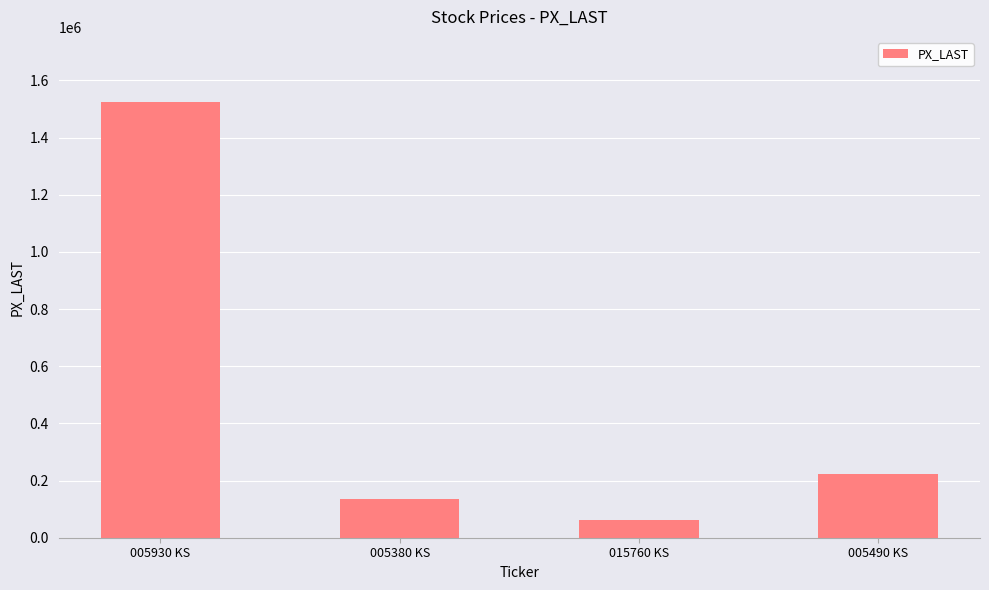

The chart shows a value of 297800 at 005490 KS. True or false?

False